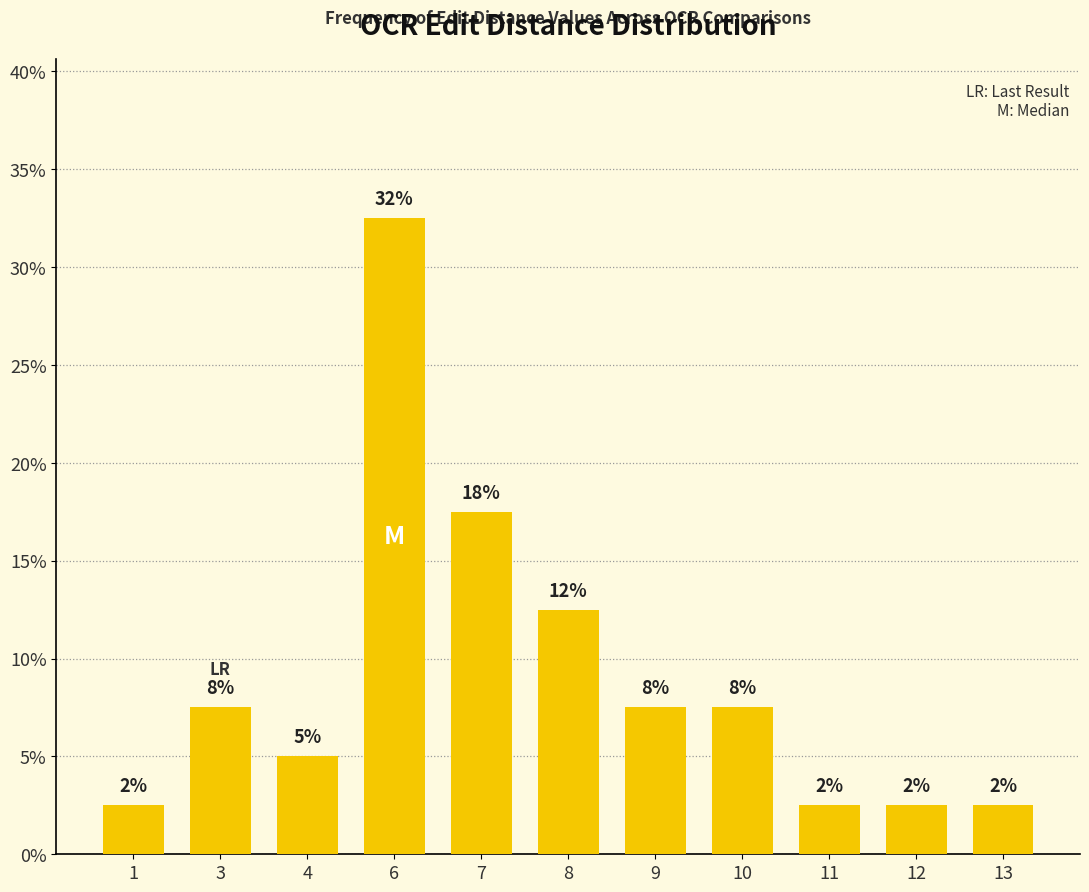

Reading left to right, list all the values displayed in this chart.

2.5	7.5	5.0	32.5	17.5	12.5	7.5	7.5	2.5	2.5	2.5